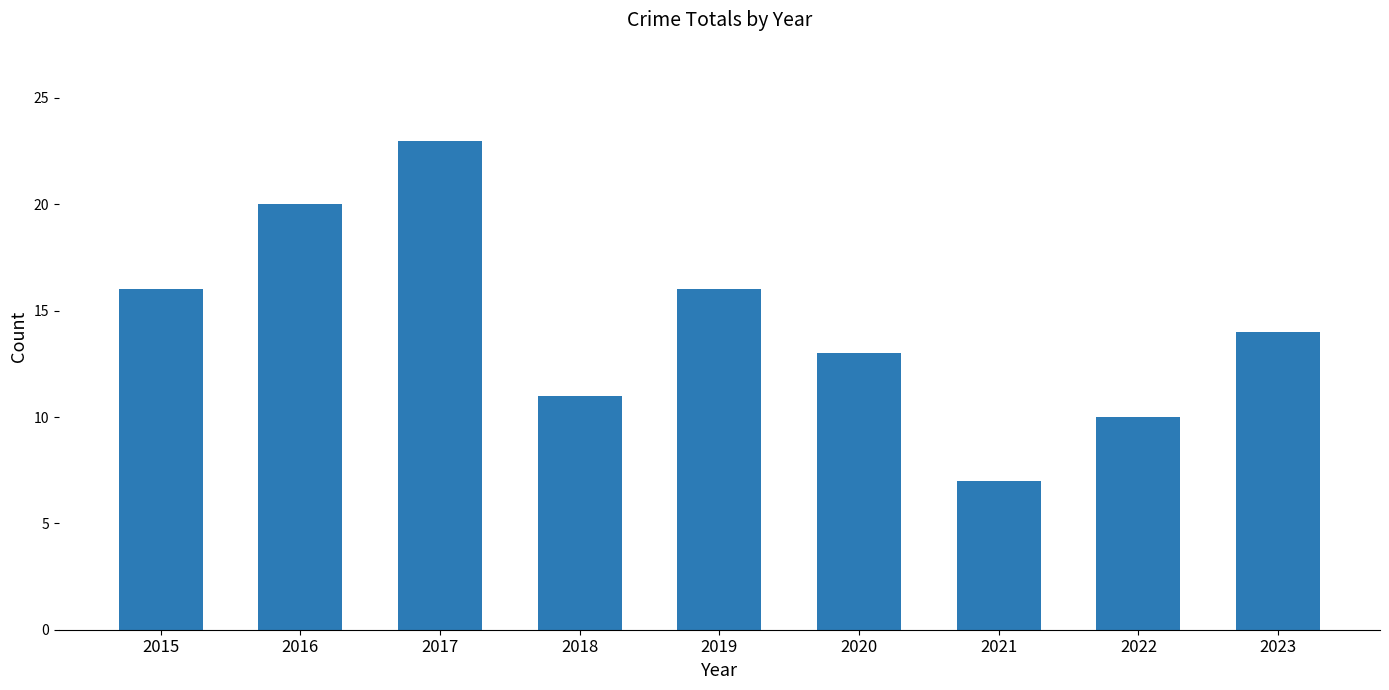

Does the chart contain any negative values?

No